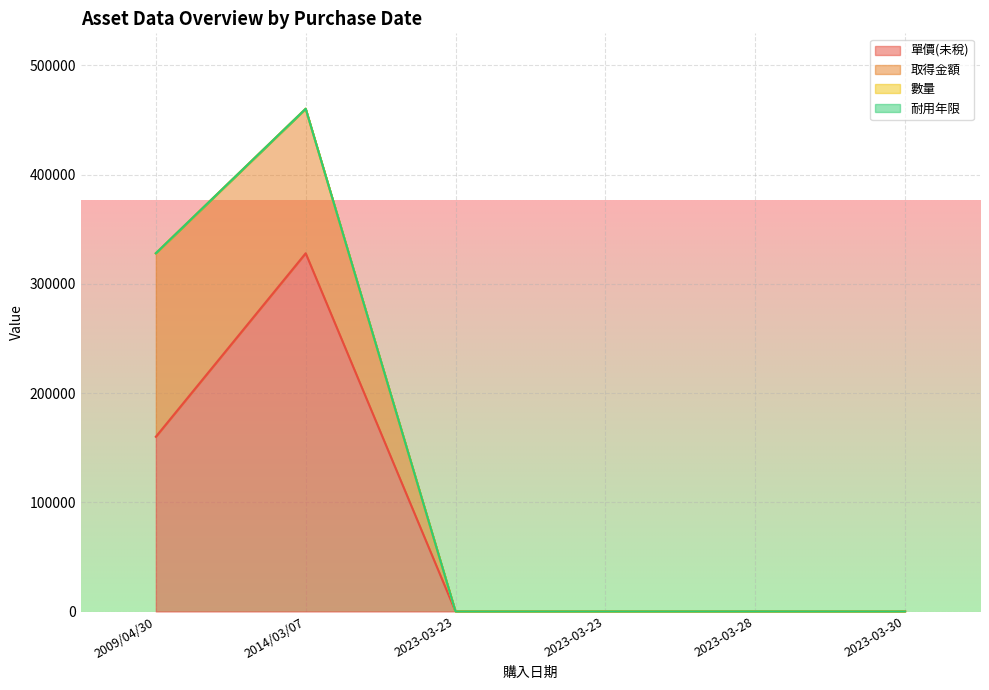

Rank the categories by 耐用年限 value from highest to lowest.

2023-03-28, 2009/04/30, 2023-03-30, 2023-03-23, 2014/03/07, 2023-03-23